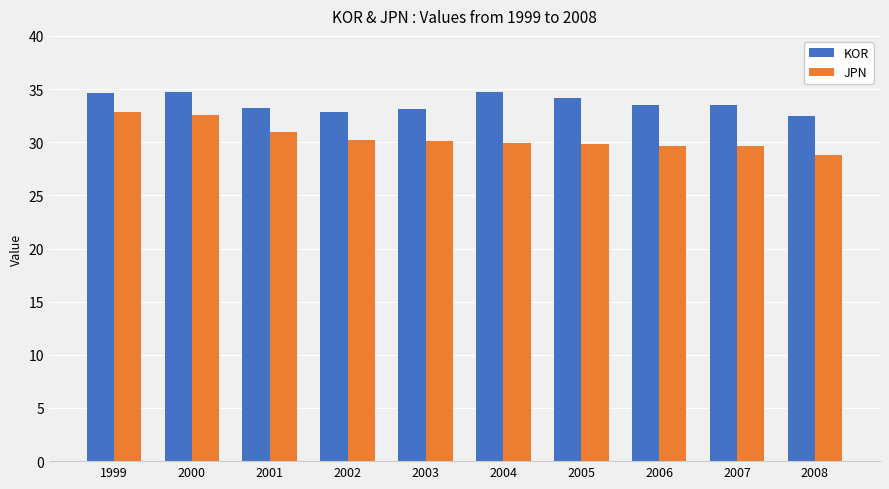

What is the value of the JPN bar at the 2nd from the left?

32.5